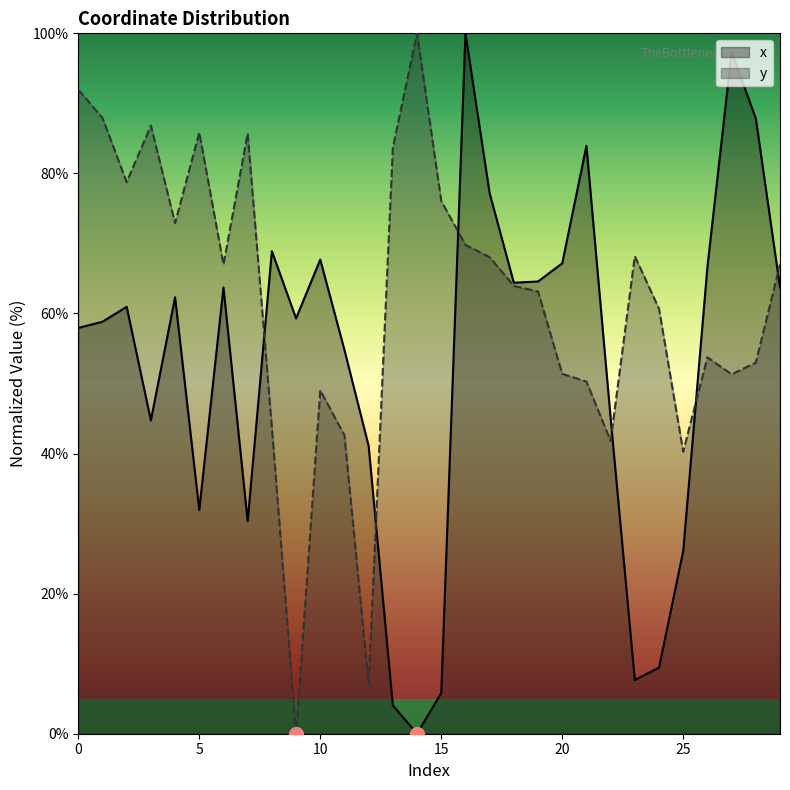

Where is the first local minimum for x?

3